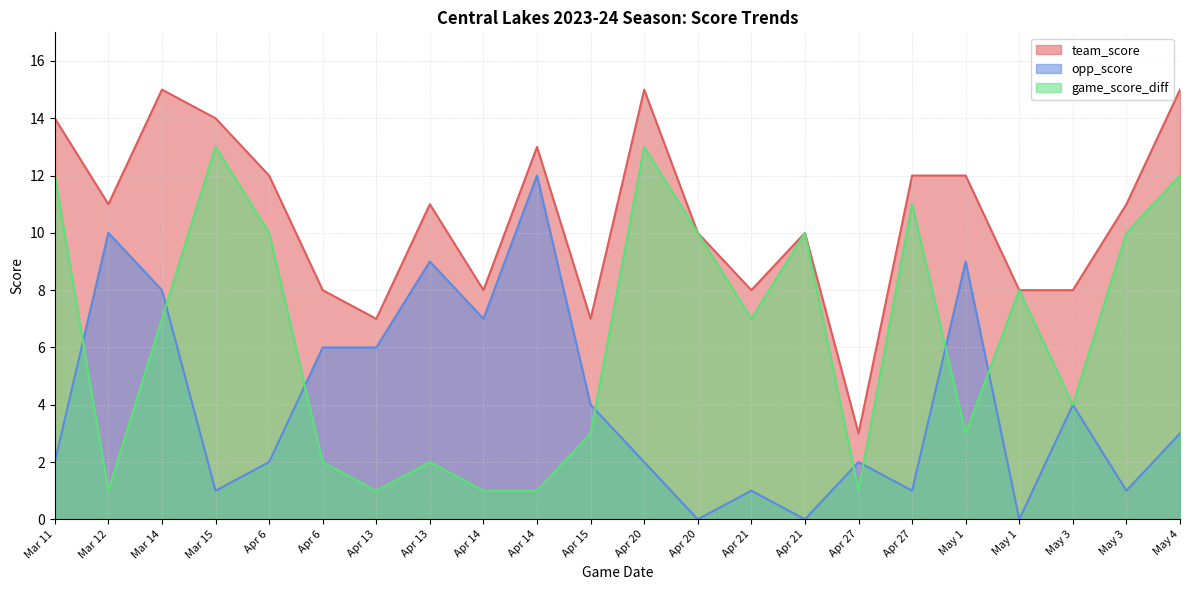

What is the sum of all game_score_diff values?

142